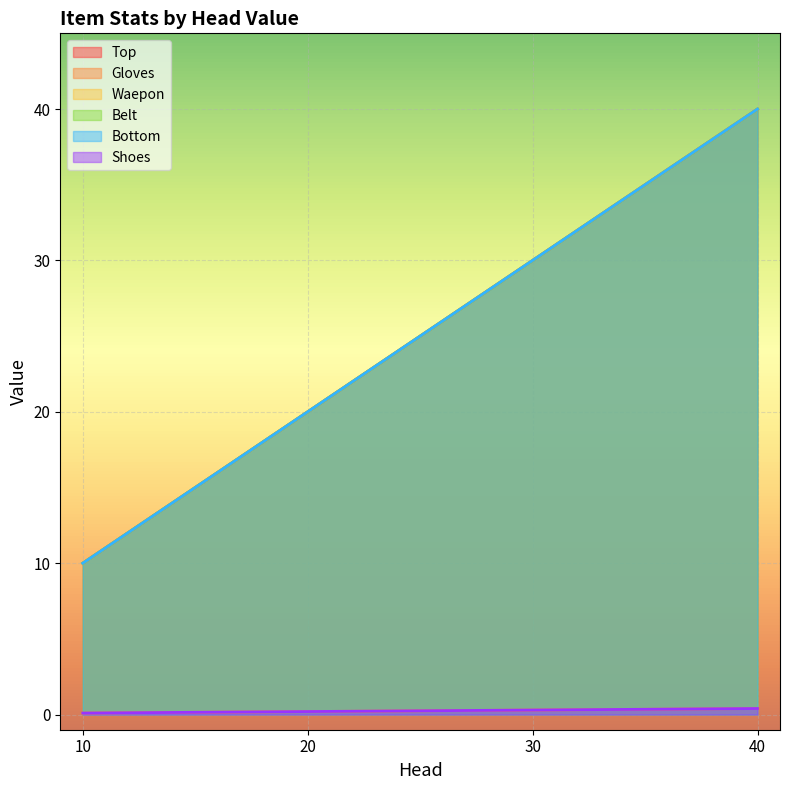

What is the sum of all Gloves values?

1.0